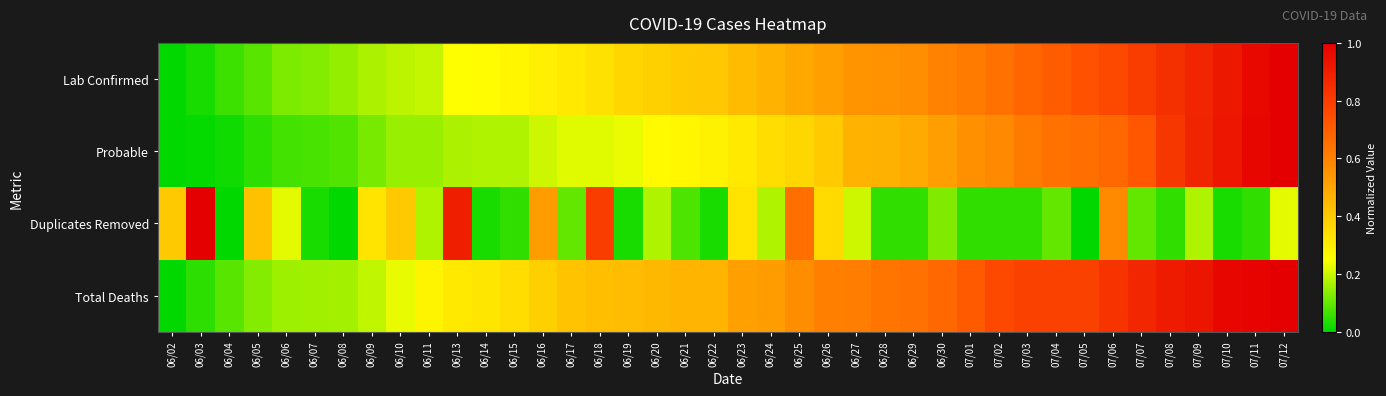

Rank the series by their average value, from highest to lowest.

Total Deaths, Lab Confirmed, Probable, Duplicates Removed